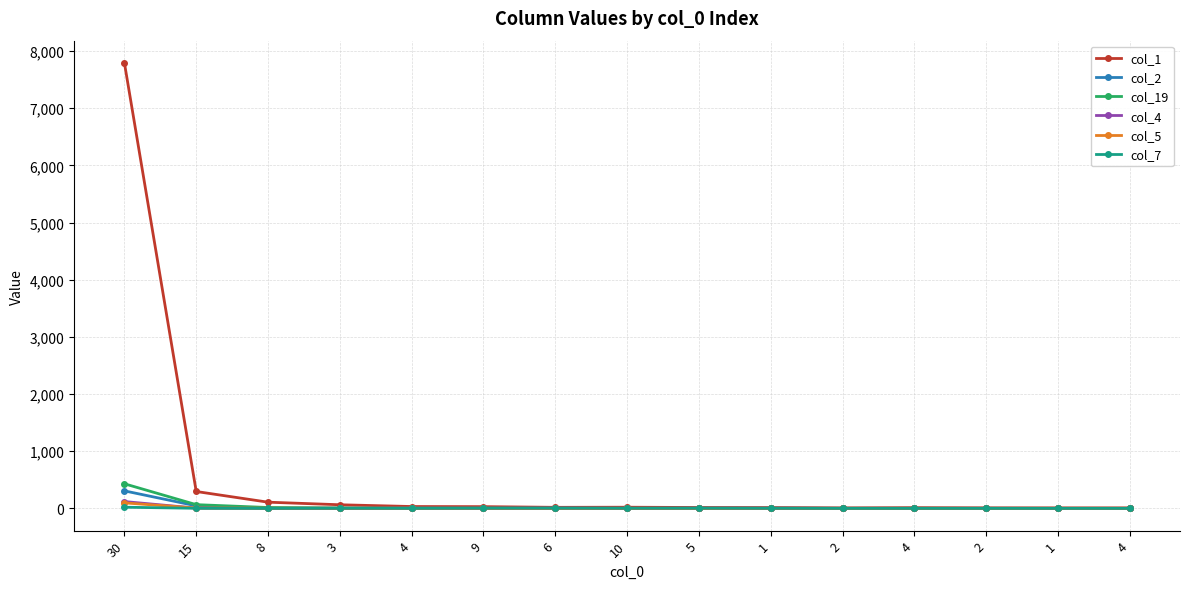

What are all the series names shown in the legend?

col_1, col_2, col_19, col_4, col_5, col_7